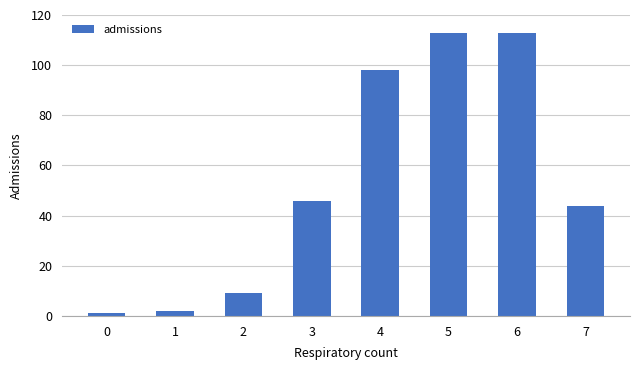

Is it true that the value at 0 is 1?

True